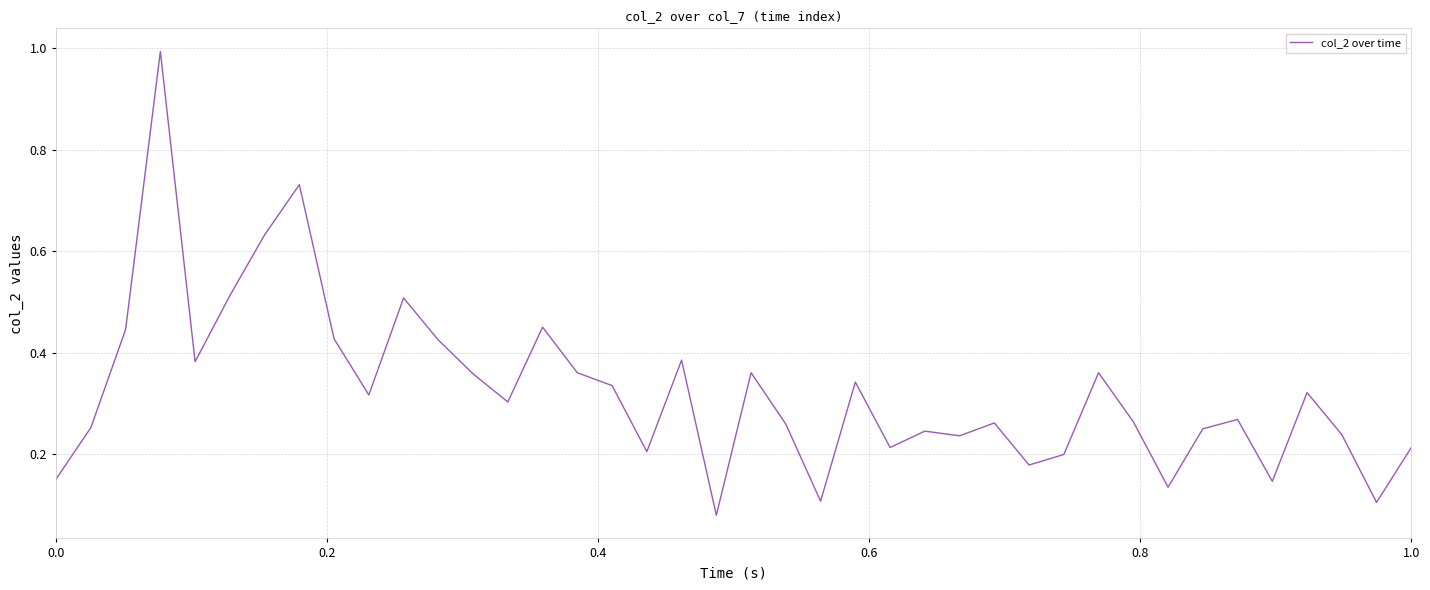

Count the number of data series in this chart.

1